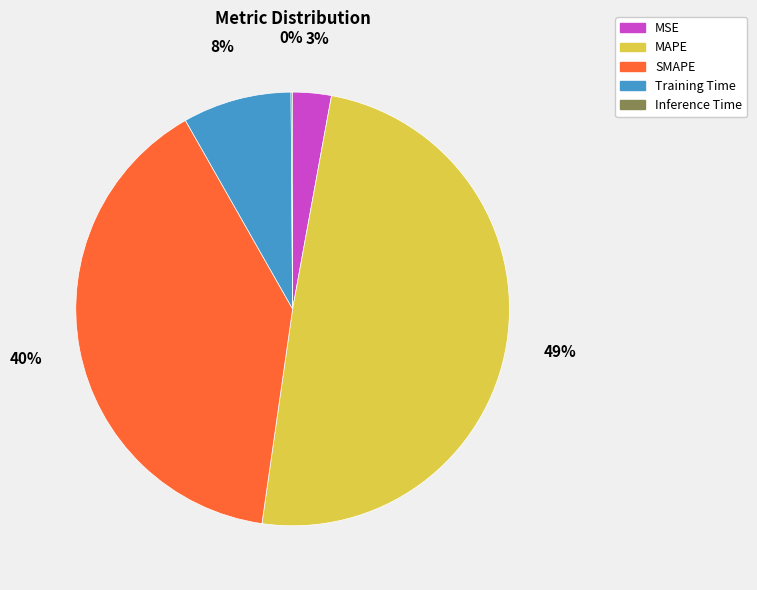

Which slice is the largest?

MAPE